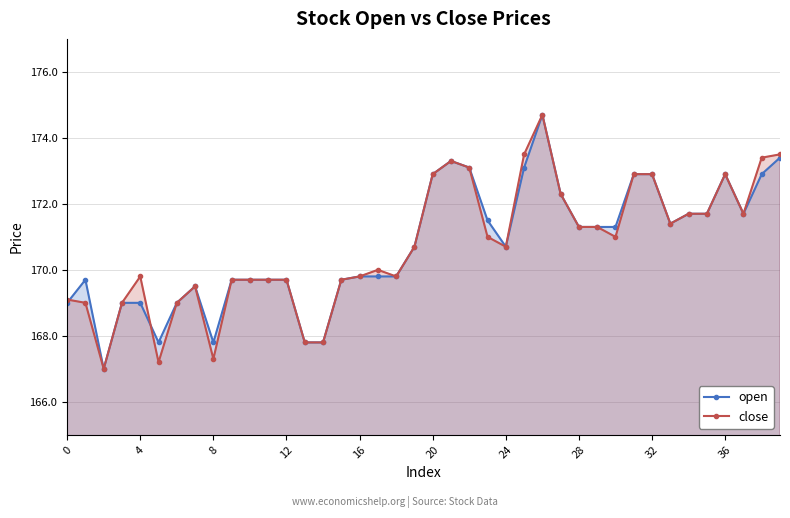

Rank the series by their average value, from highest to lowest.

open, close